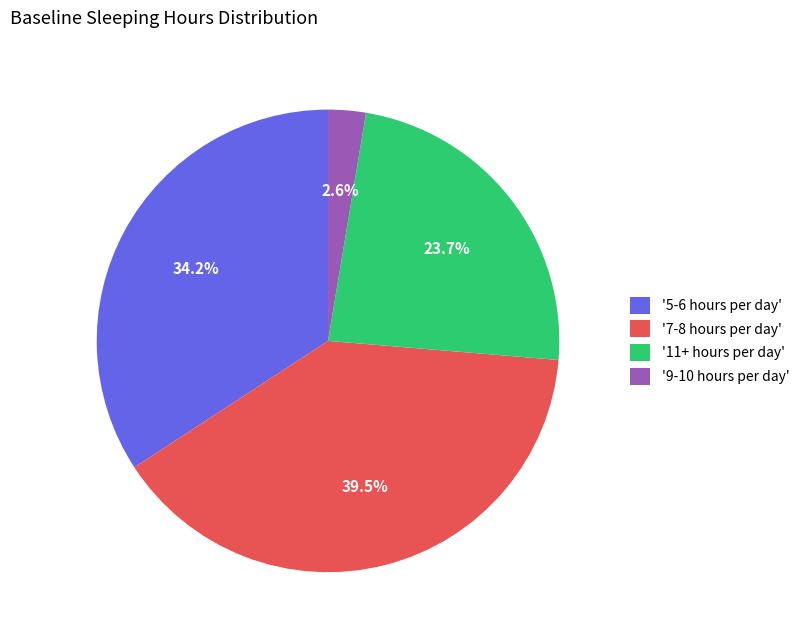

To the nearest percent, what is the average slice percentage?

25%